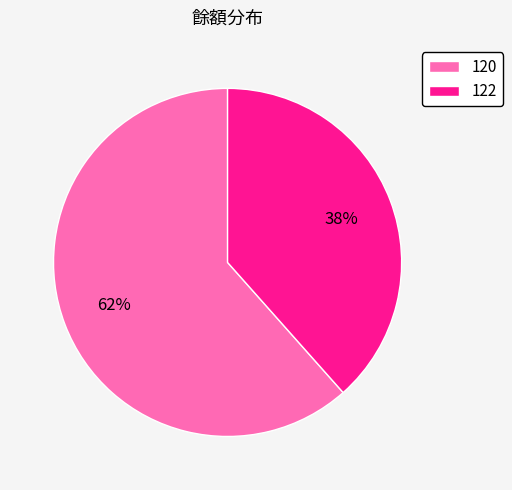

To the nearest percent, what percentage of the pie is 122?

38%